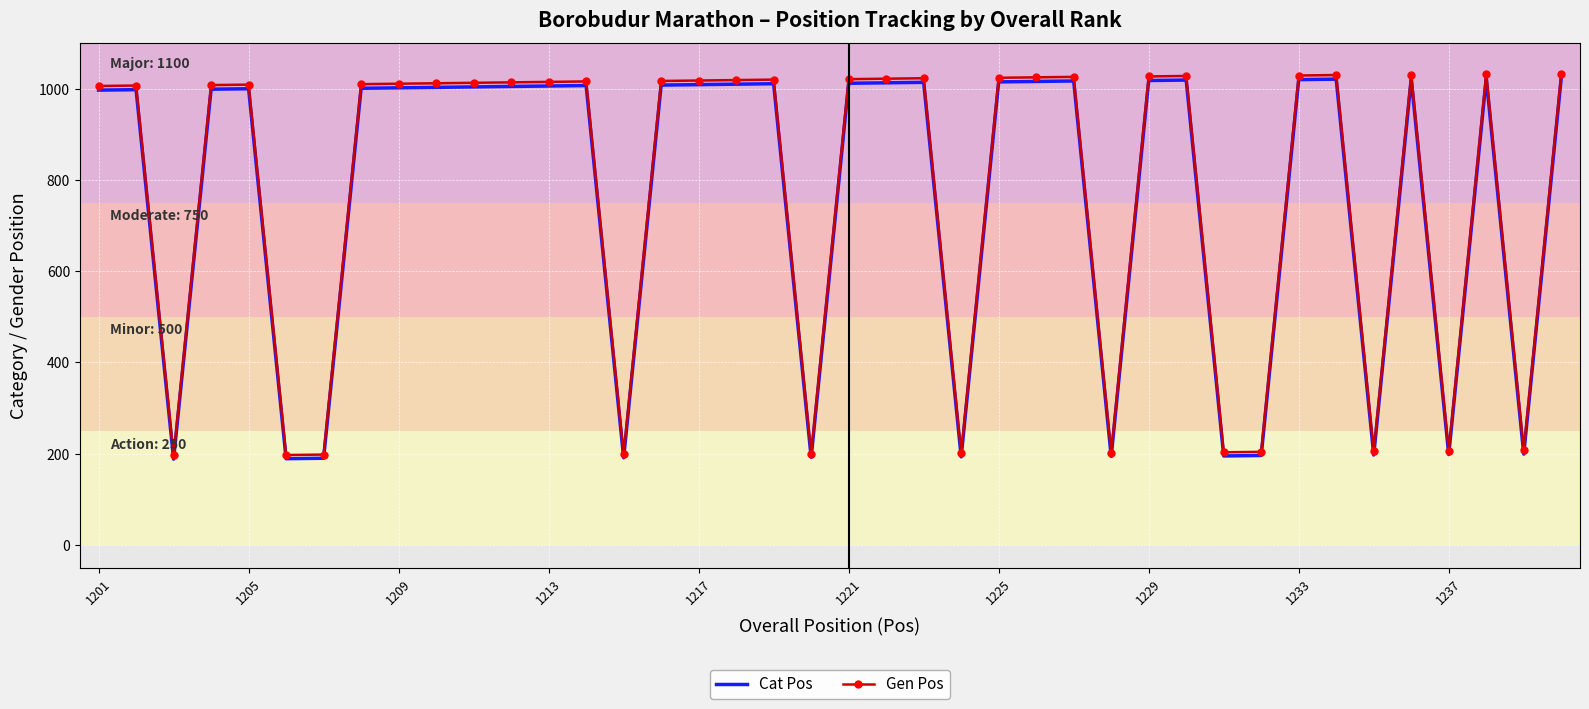

Which series has the largest range (max minus min)?

Gen Pos